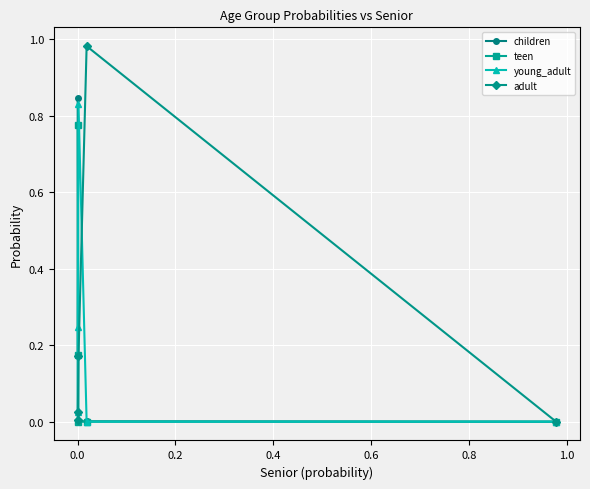

How many interior local valleys does the teen series have?

1